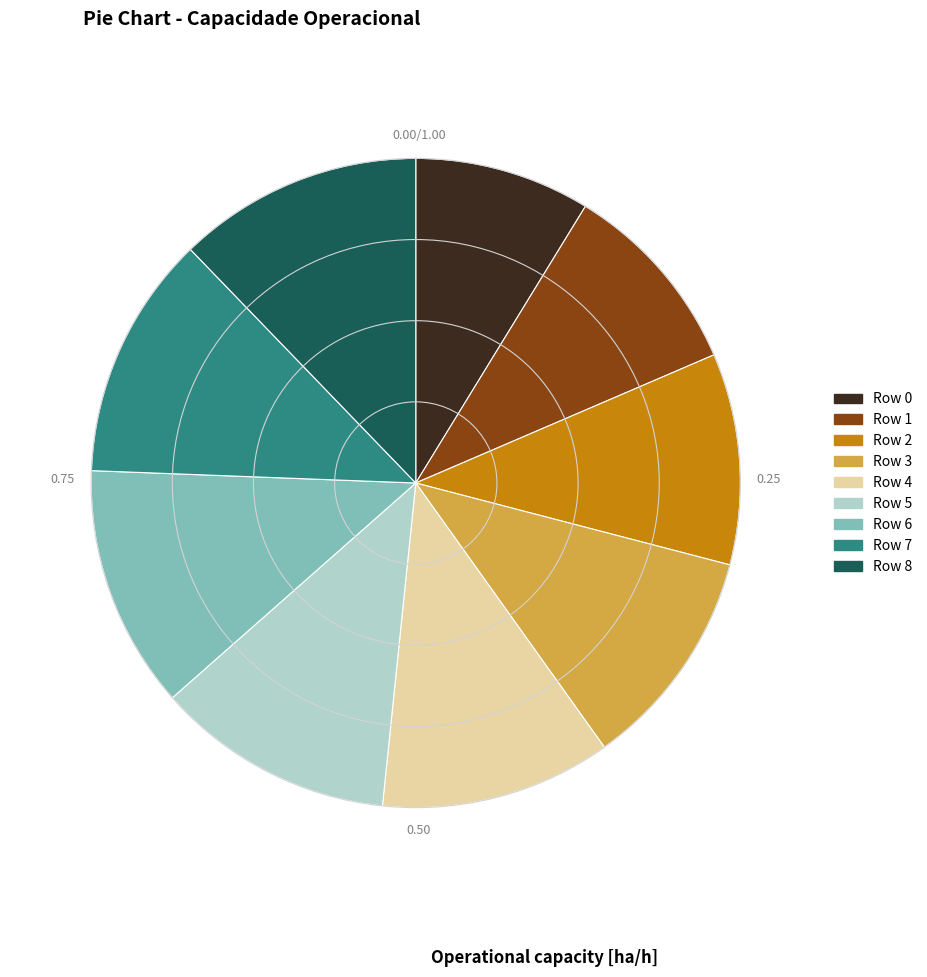

Is there any slice that represents more than half of the pie?

No